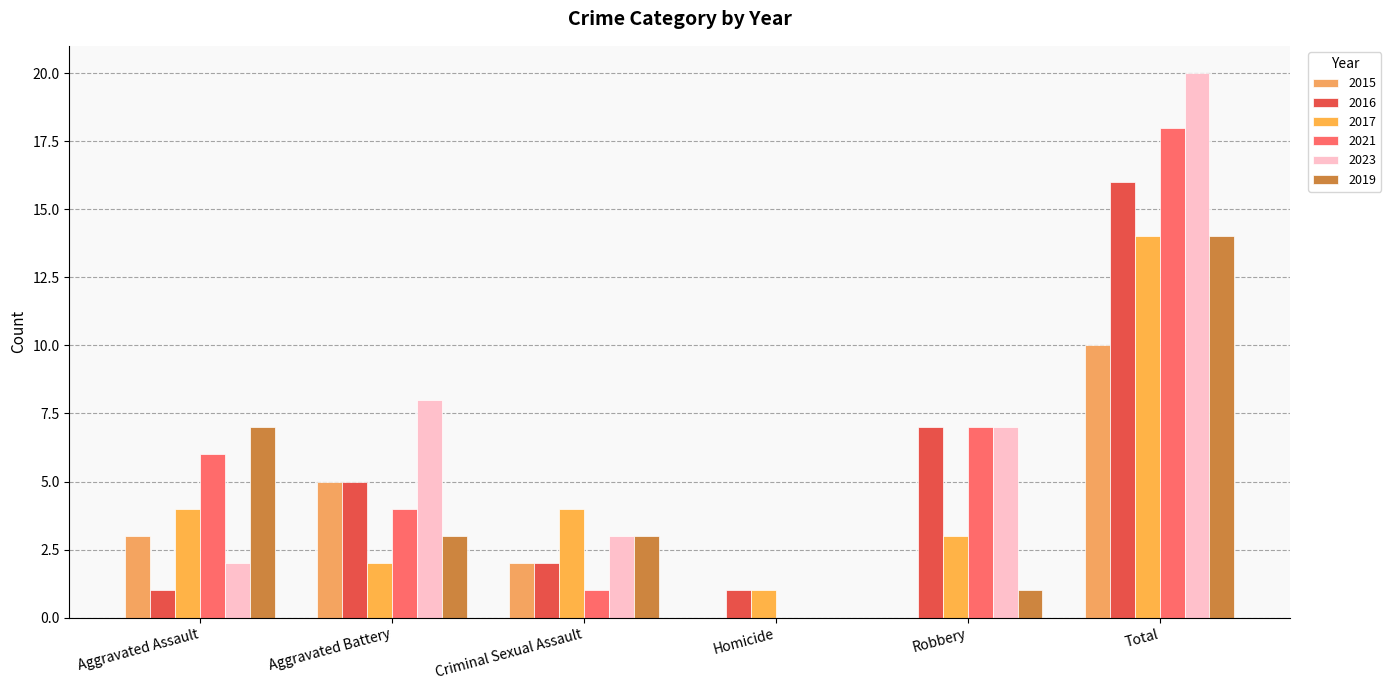

What is the sum of all 2016 values?

32